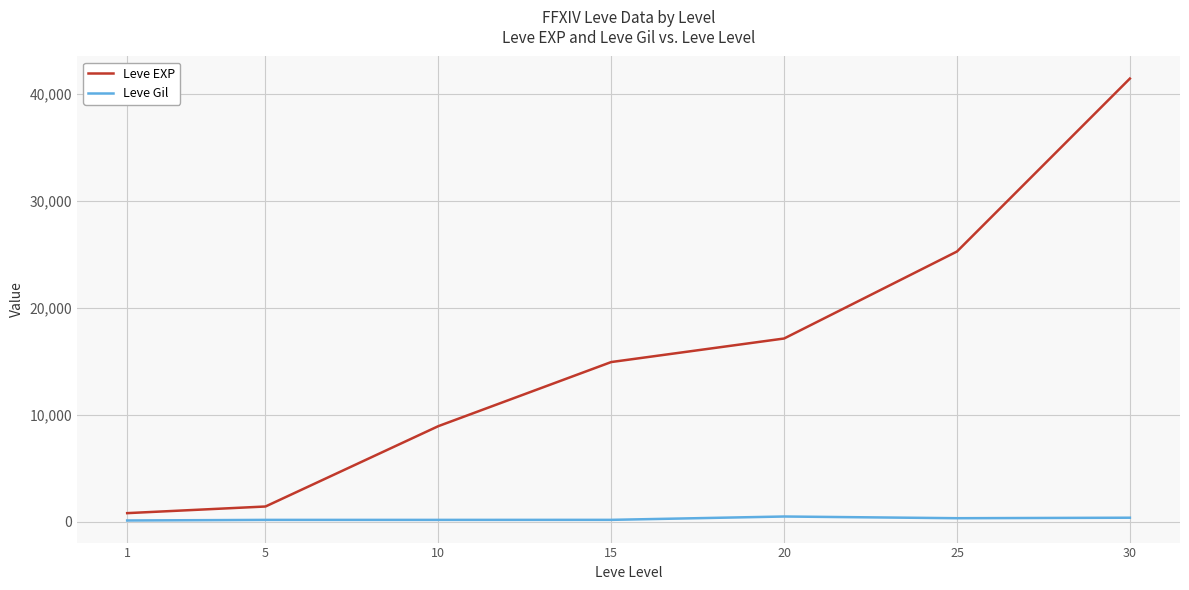

The value of Leve EXP at 30 is 19816. True or false?

False